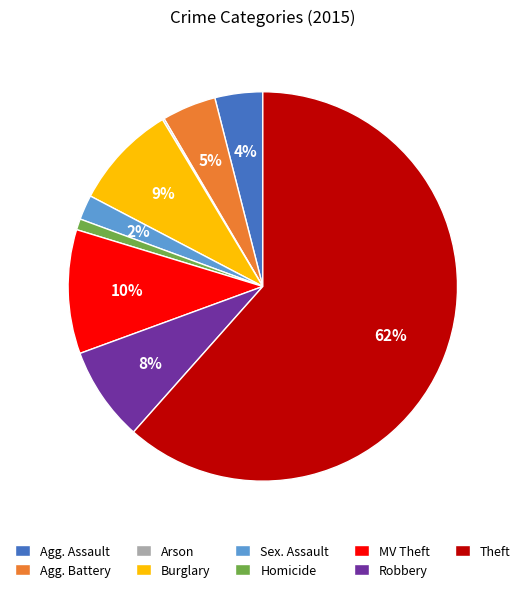

To the nearest percent, what is the difference between the largest and smallest slice percentages?

61%